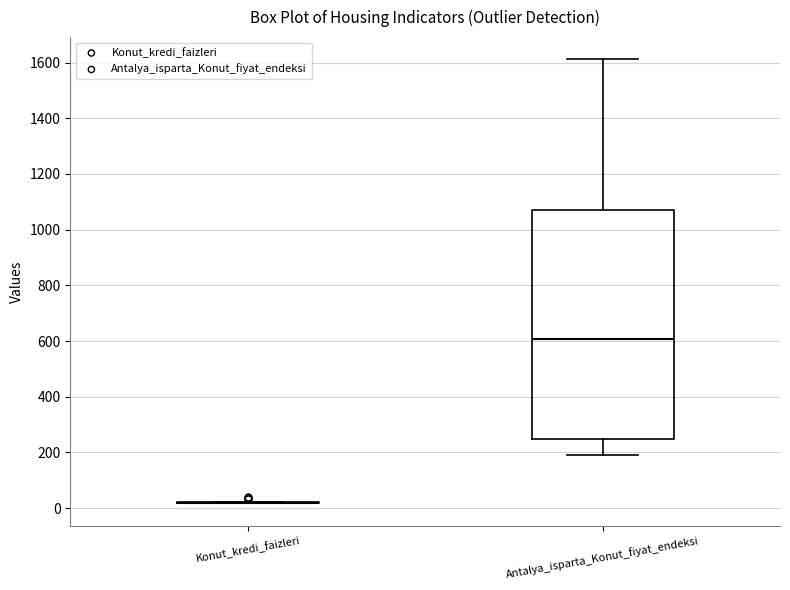

Comparing the boxes themselves (not the whiskers), which one is the tallest?

Antalya_isparta_Konut_fiyat_endeksi